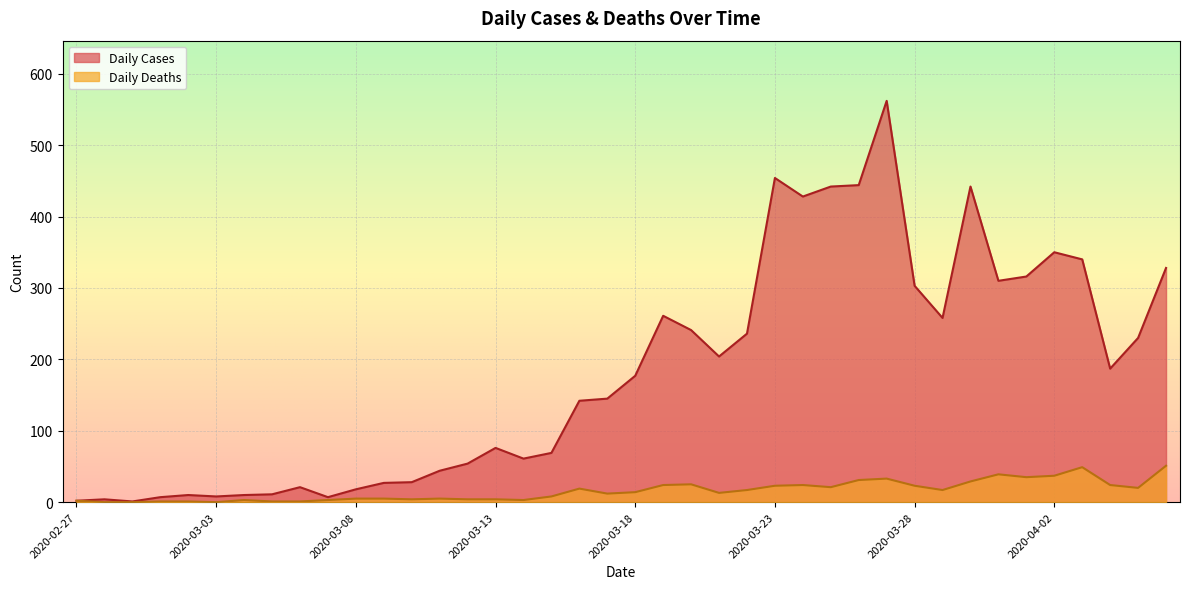

Does the chart display data point markers on the line(s)?

No